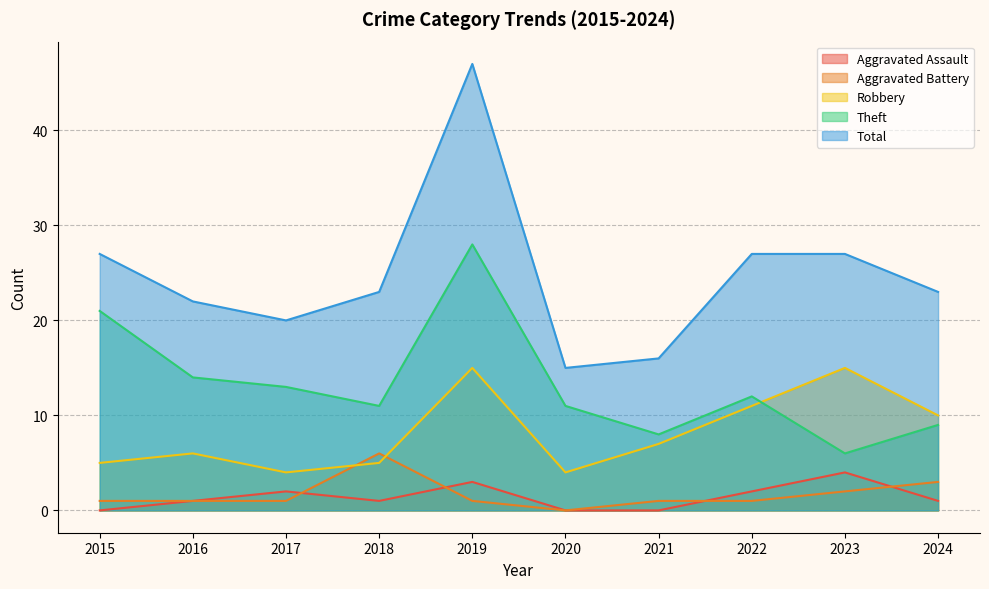

In Aggravated Assault, how many points are higher than both neighbors (excluding endpoints)?

3